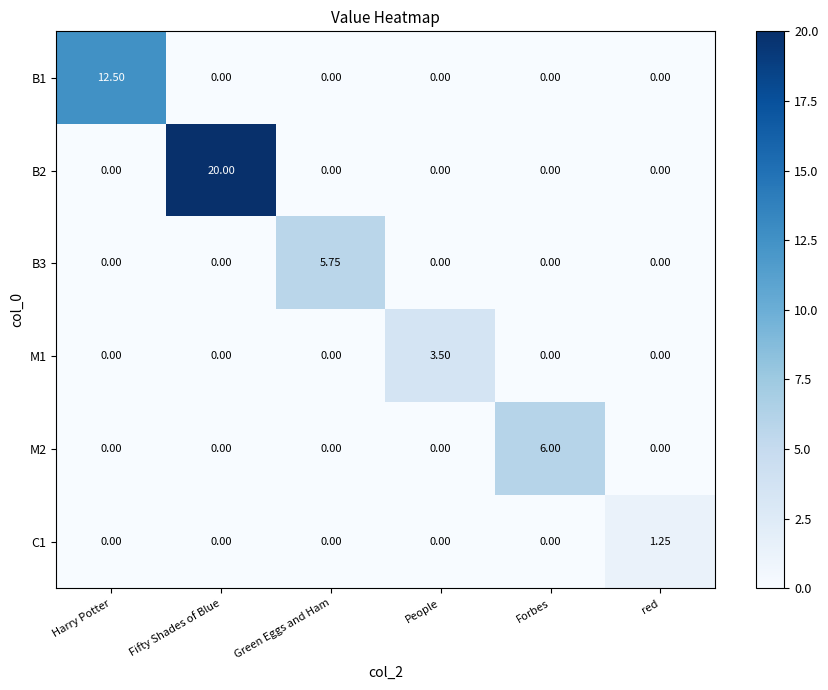

Count the number of data series in this chart.

6